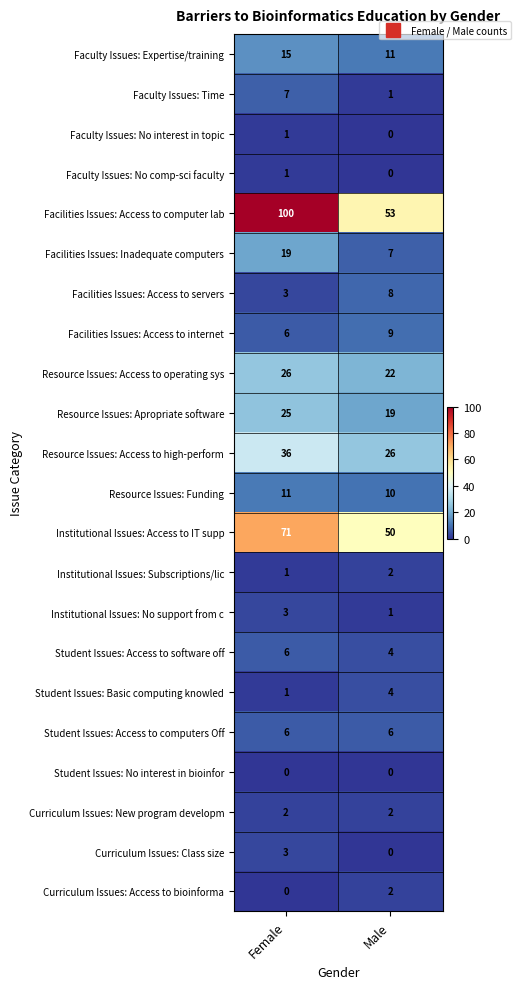

How many values in the Resource Issues: Access to operating sys series are below 26?

1